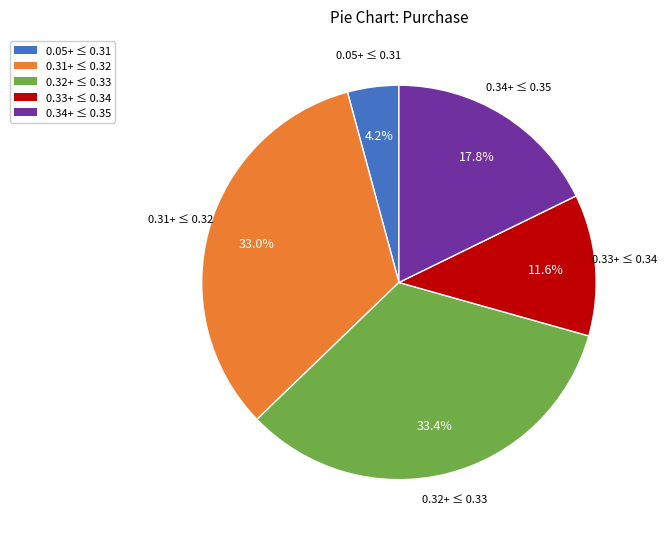

Is there a majority slice in this chart?

No